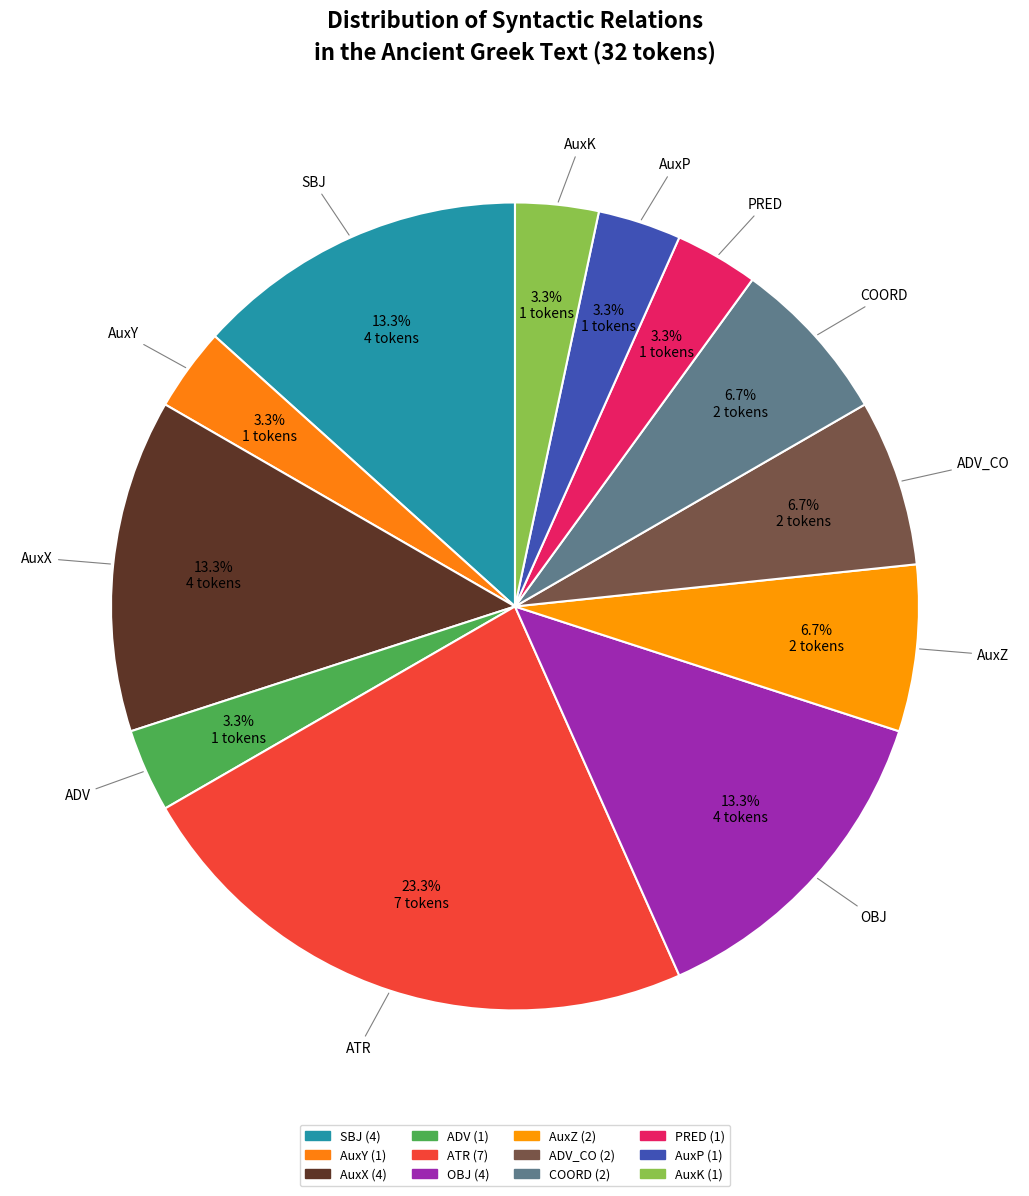

Rank the categories by value from lowest to highest.

AuxY, ADV, PRED, AuxP, AuxK, AuxZ, ADV_CO, COORD, SBJ, AuxX, OBJ, ATR